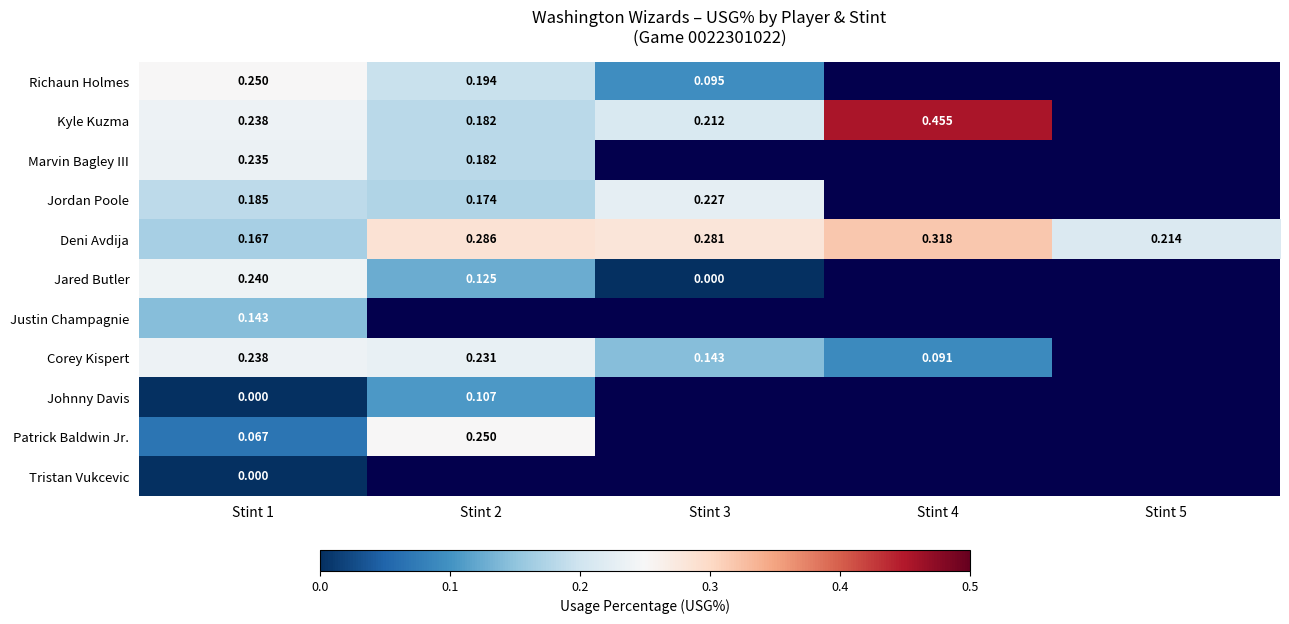

How many values in Marvin Bagley III are above zero?

2